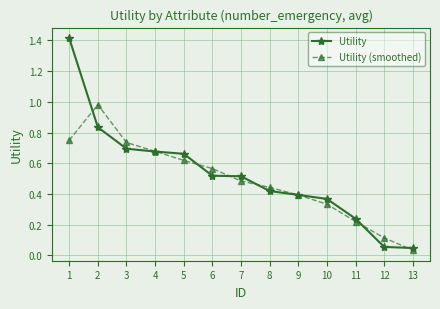

True or false: Utility and Utility (smoothed) cross at least once.

True